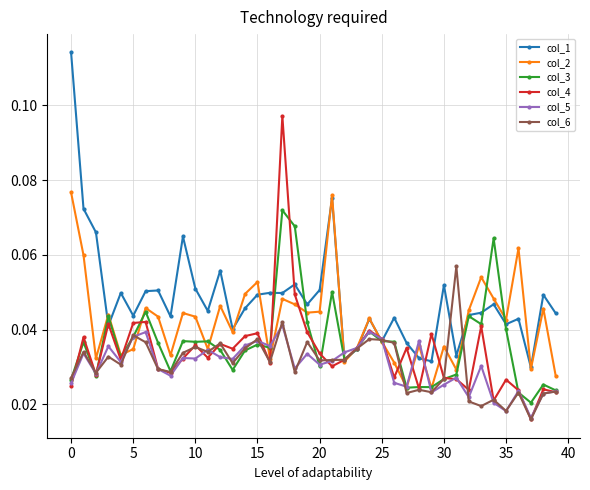

How many lines are shown in the chart?

6